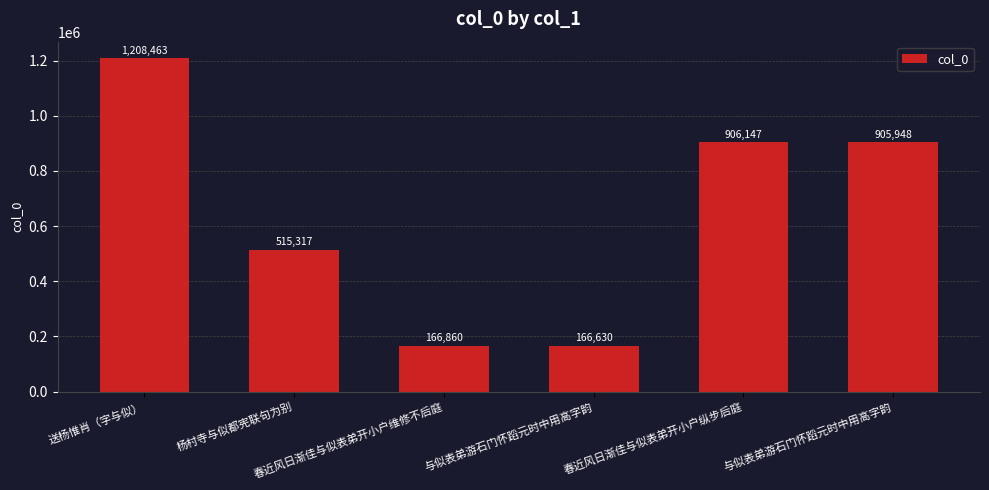

At which category does the chart reach its minimum across all series?

与似表弟游石门怀蹈元时中用高字韵